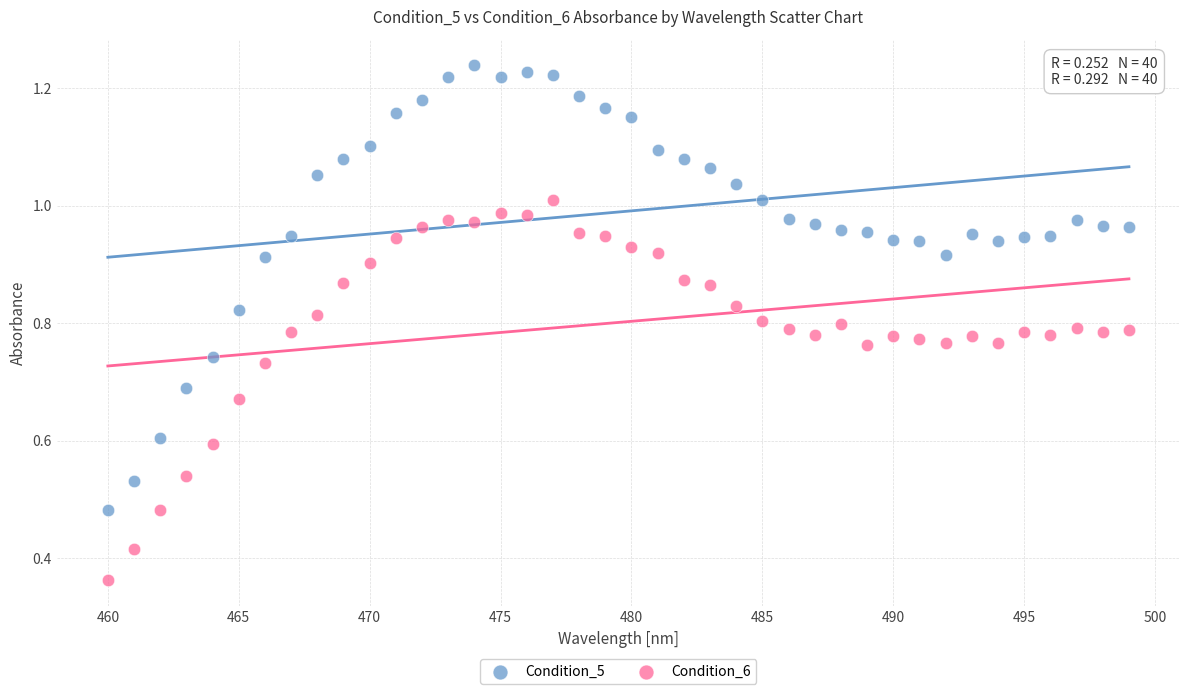

Which series reaches the minimum Y coordinate?

Condition_6